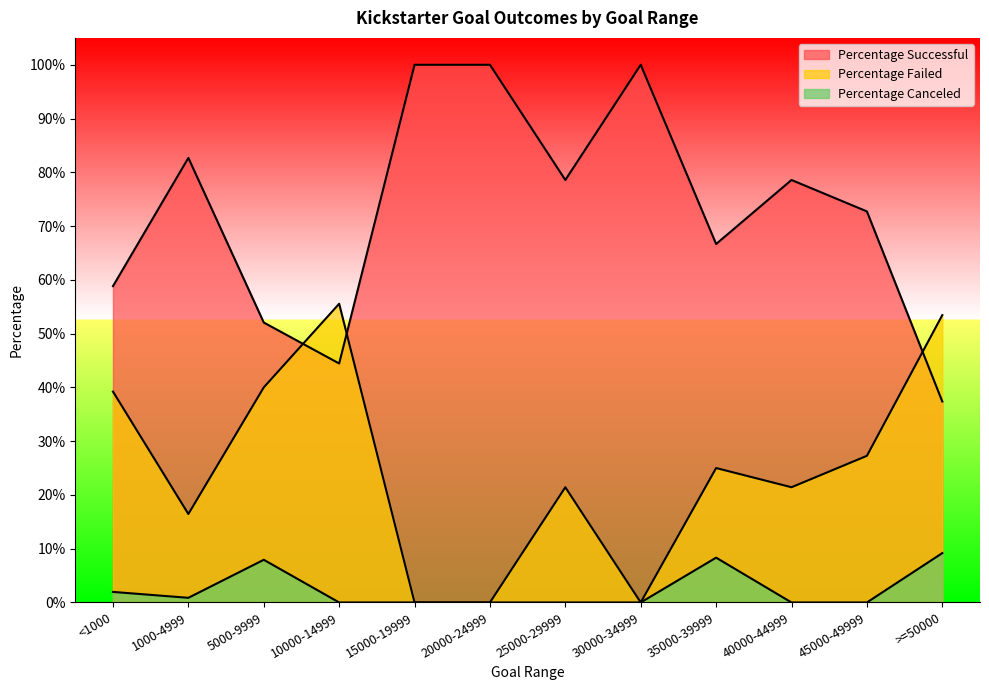

Reading right to left, what are all the values shown in this chart?

Percentage Successful: 0.4	0.7	0.8	0.7	1.0	0.8	1.0	1.0	0.4	0.5	0.8	0.6
Percentage Failed: 0.5	0.3	0.2	0.2	0.0	0.2	0.0	0.0	0.6	0.4	0.2	0.4
Percentage Canceled: 0.1	0.0	0.0	0.1	0.0	0.0	0.0	0.0	0.0	0.1	0.0	0.0